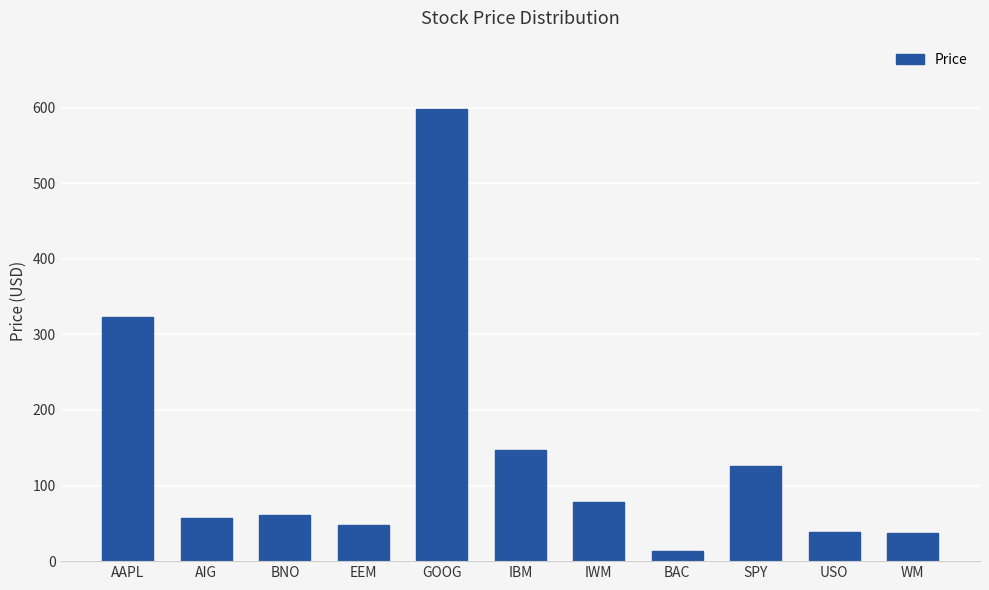

At which category does the chart reach its peak across all series?

GOOG